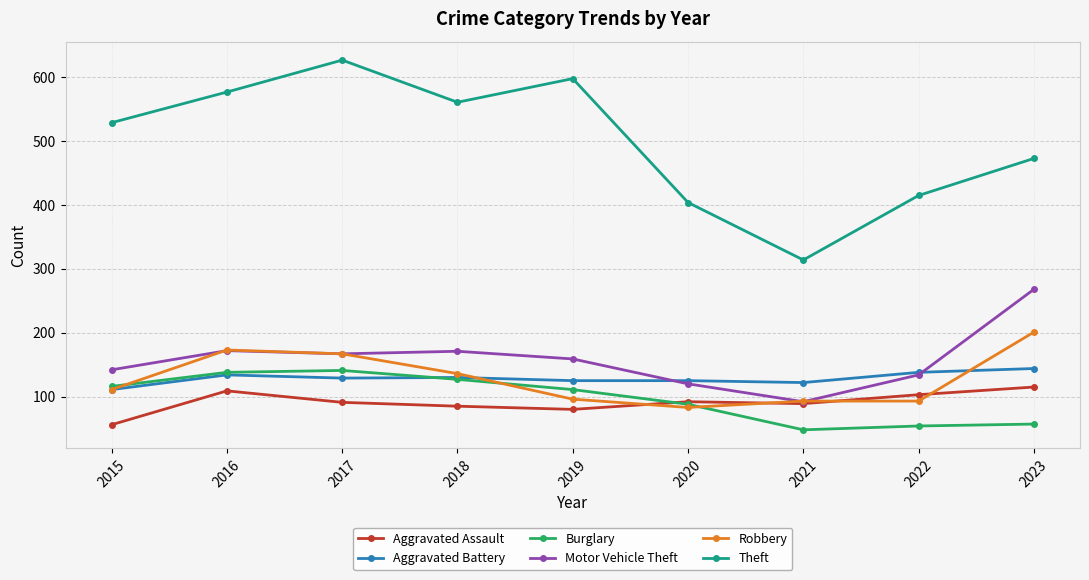

What is the difference between the Burglary values at 2017 and 2016?

3